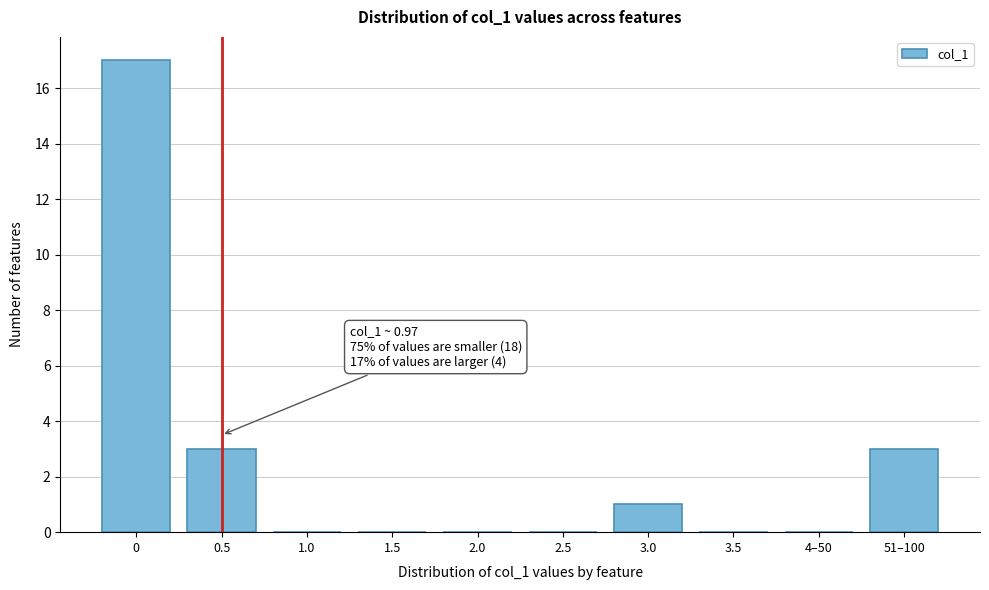

Reading left to right, what are all the values shown in this chart?

0=17	0.5=3	1.0=0	1.5=0	2.0=0	2.5=0	3.0=1	3.5=0	4–50=0	51–100=3